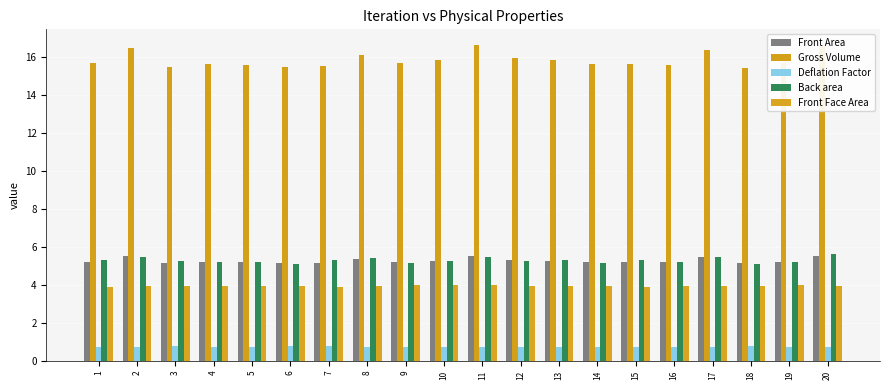

What is the difference between the Back area values at 8 and 1?

0.1